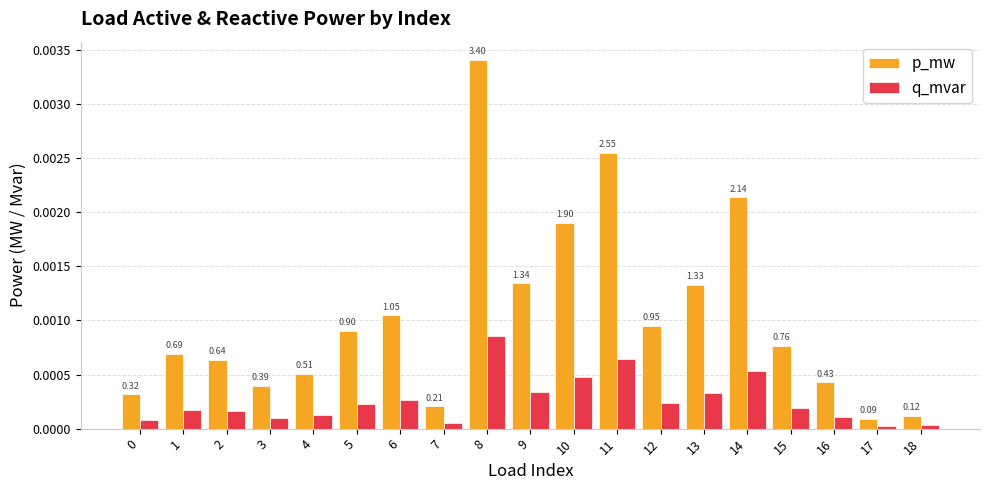

Are the bars grouped side by side (vs. stacked)?

Yes